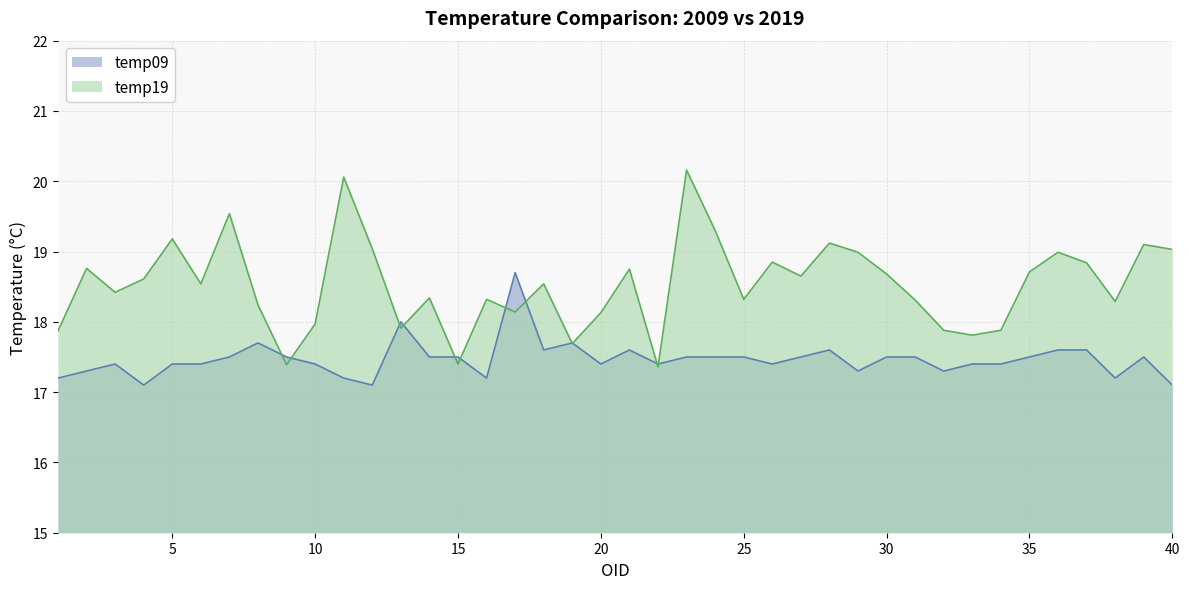

After their last crossing, which series has the higher values: temp09 or temp19?

temp19